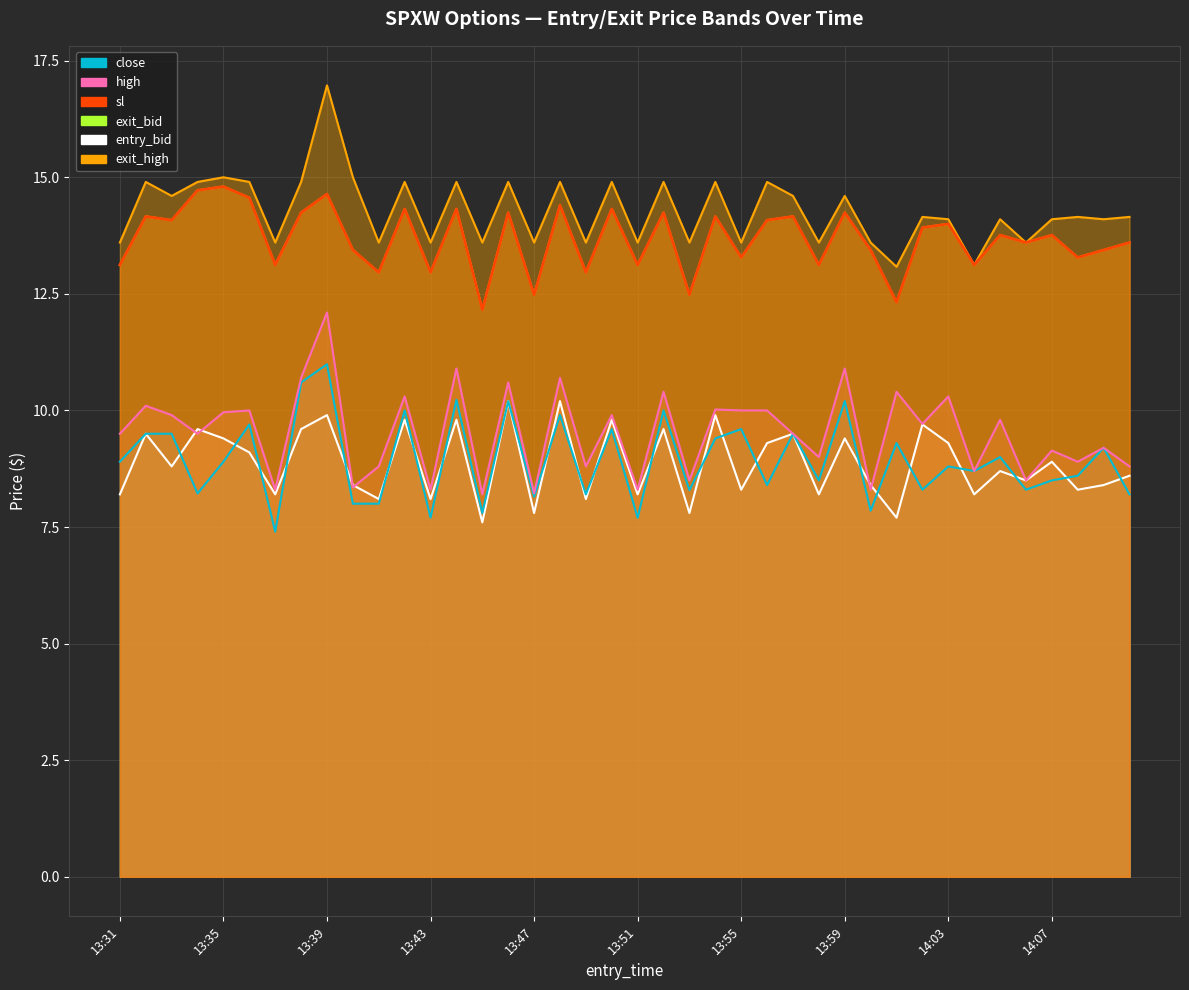

Where is exit_high nearest to the value 15?

13:35